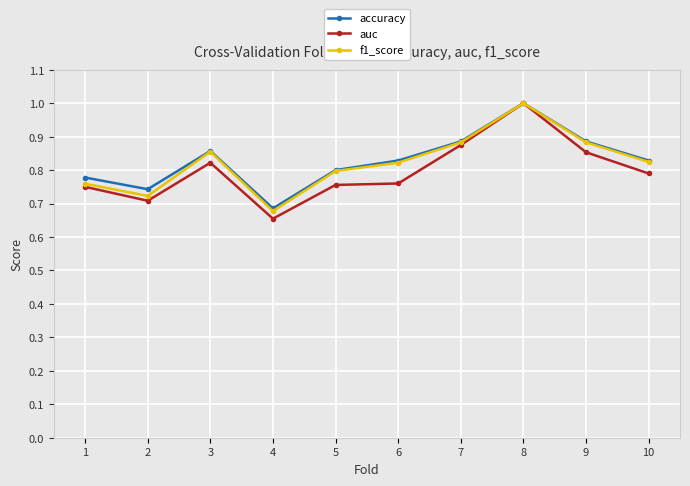

How many lines are shown in the chart?

3